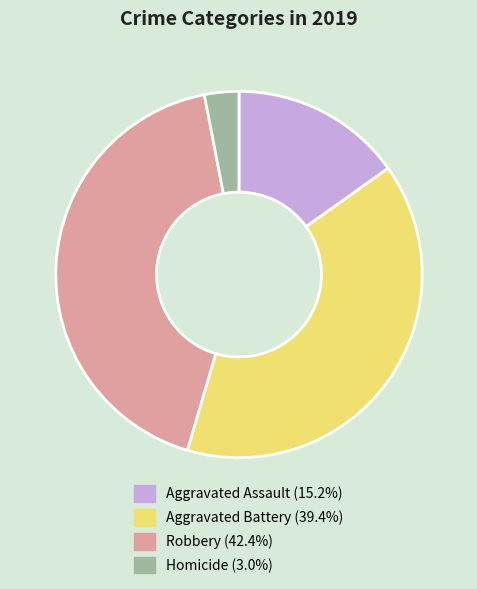

Between Homicide and Aggravated Assault, which is larger?

Aggravated Assault